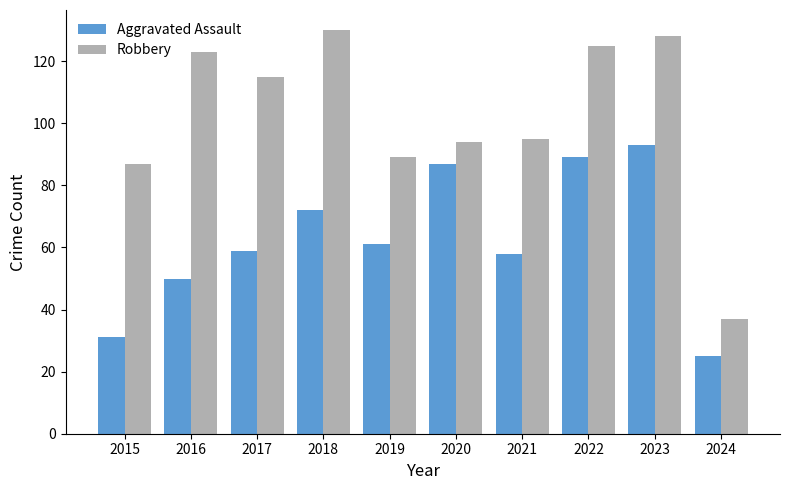

Rank the series by their maximum value, from highest to lowest.

Robbery, Aggravated Assault